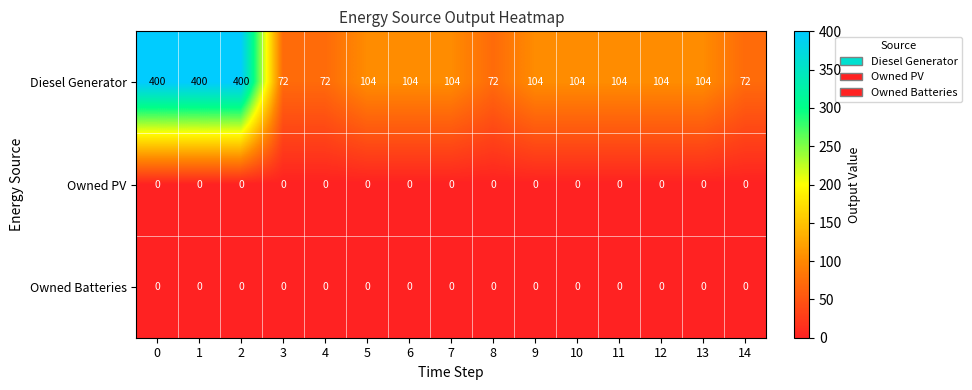

What is the spread (max minus min) of values at 10?

104